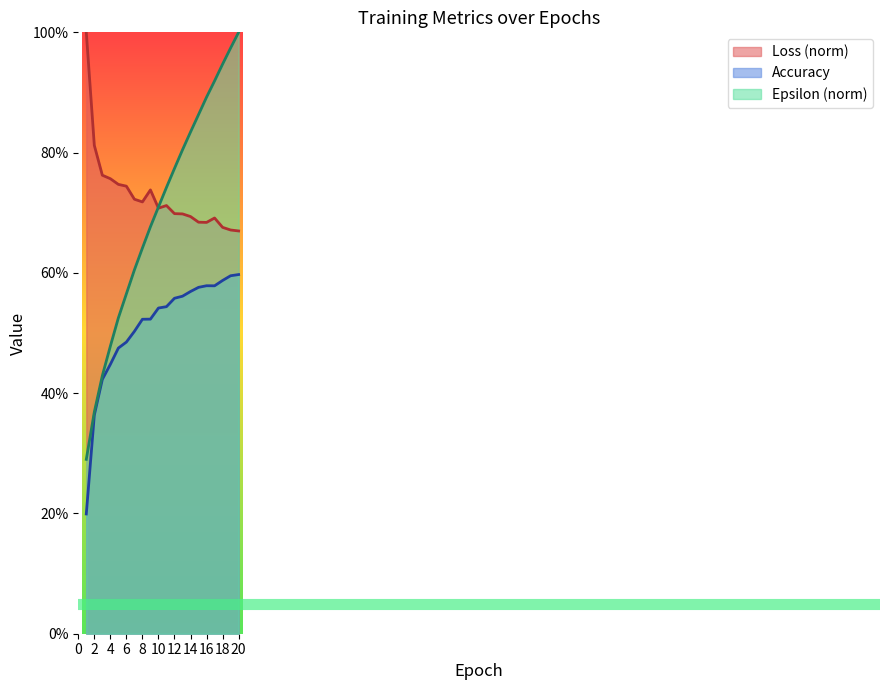

At which label does Accuracy first exceed 54?

10